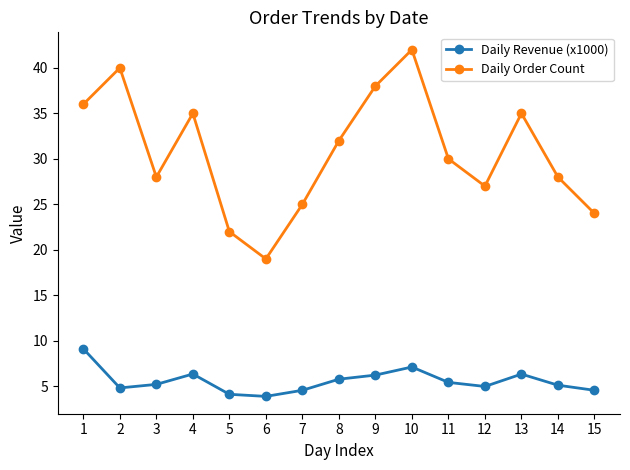

Which series has the largest total across all categories?

Daily Order Count